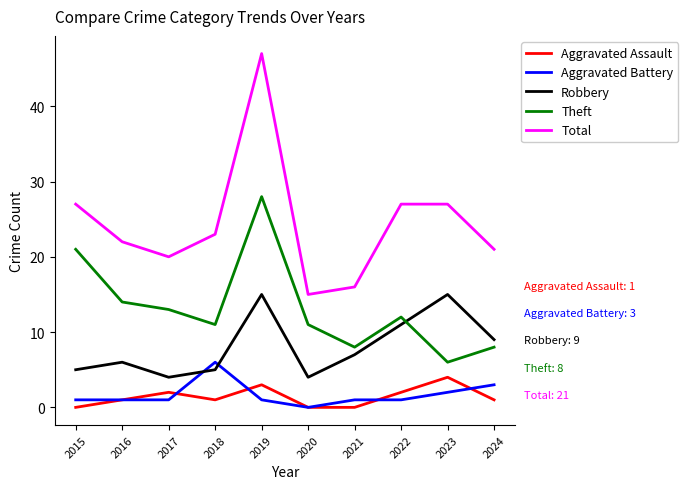

What is the maximum value shown in the chart?

47